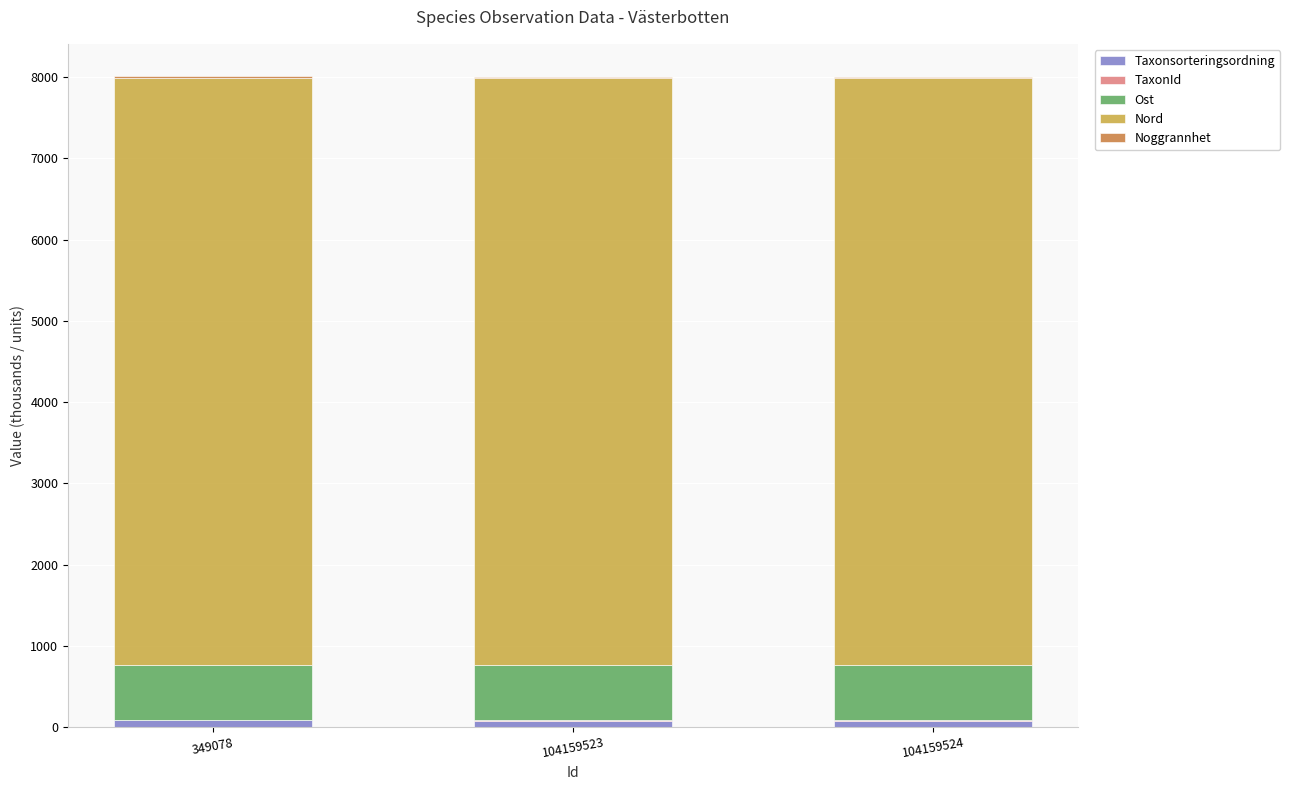

Is it true that Noggrannhet equals 5.9 at 104159523?

False